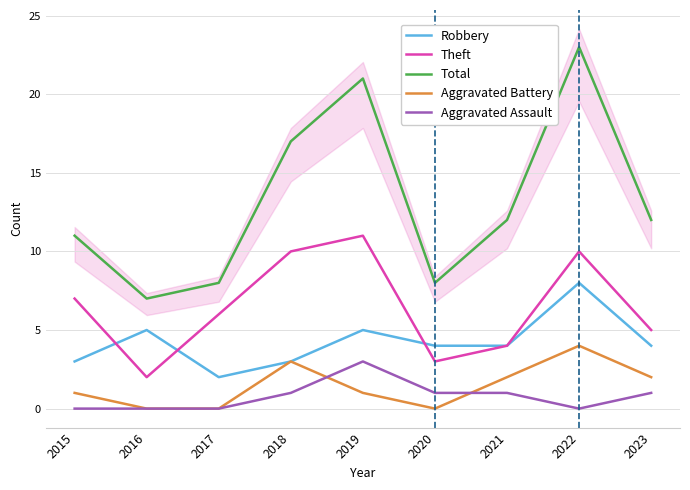

True or false: Aggravated Assault and Robbery intersect in this chart.

False